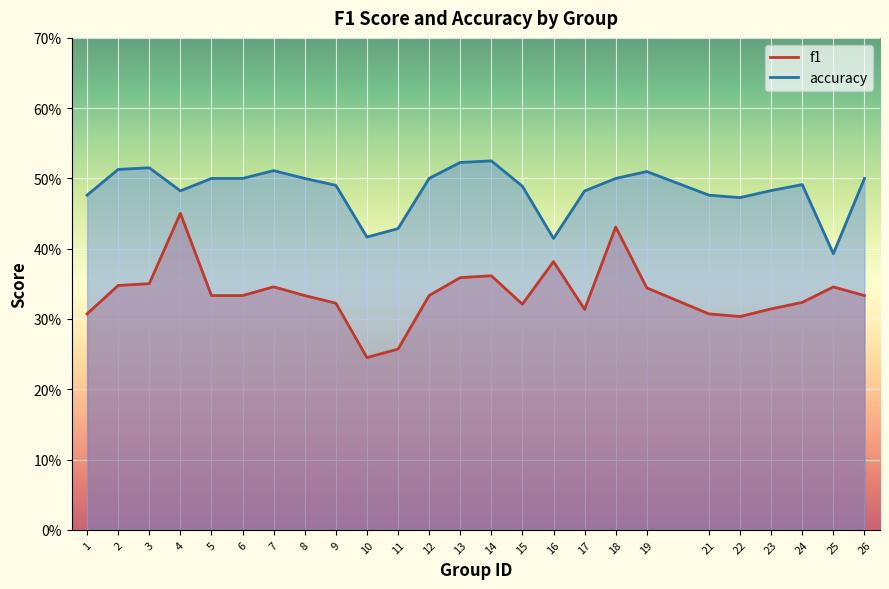

What is the difference between the maximum and minimum values in the accuracy series?

0.1